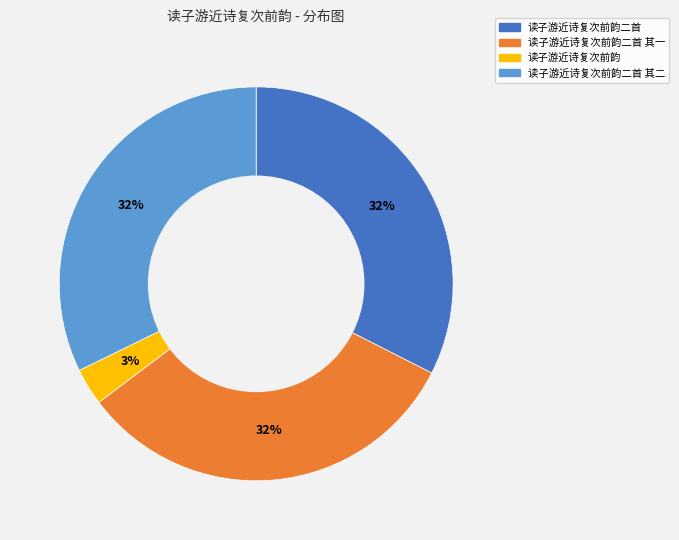

Approximately how many times larger is the value at 读子游近诗复次前韵二首 compared to 读子游近诗复次前韵二首 其二?

1.0